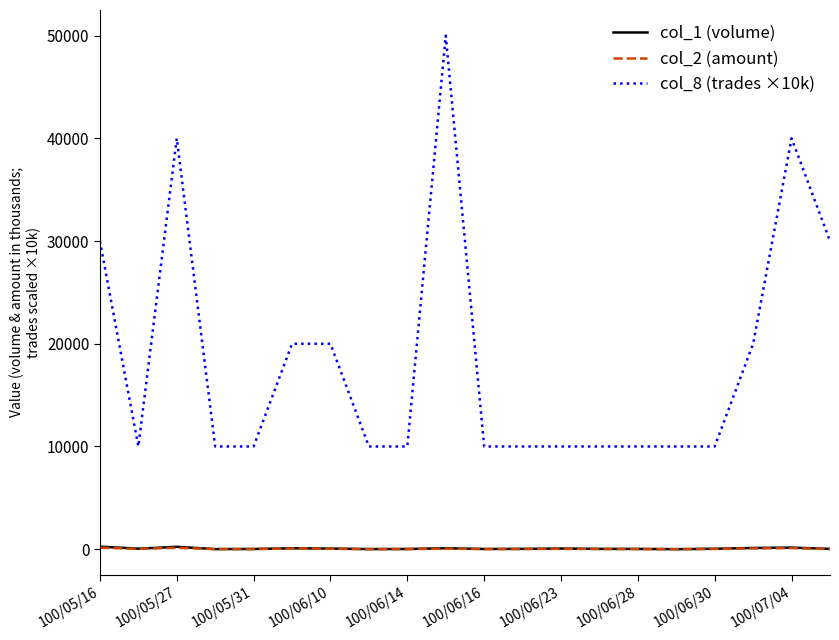

Which series has the widest spread of values?

col_8 (trades ×10k)